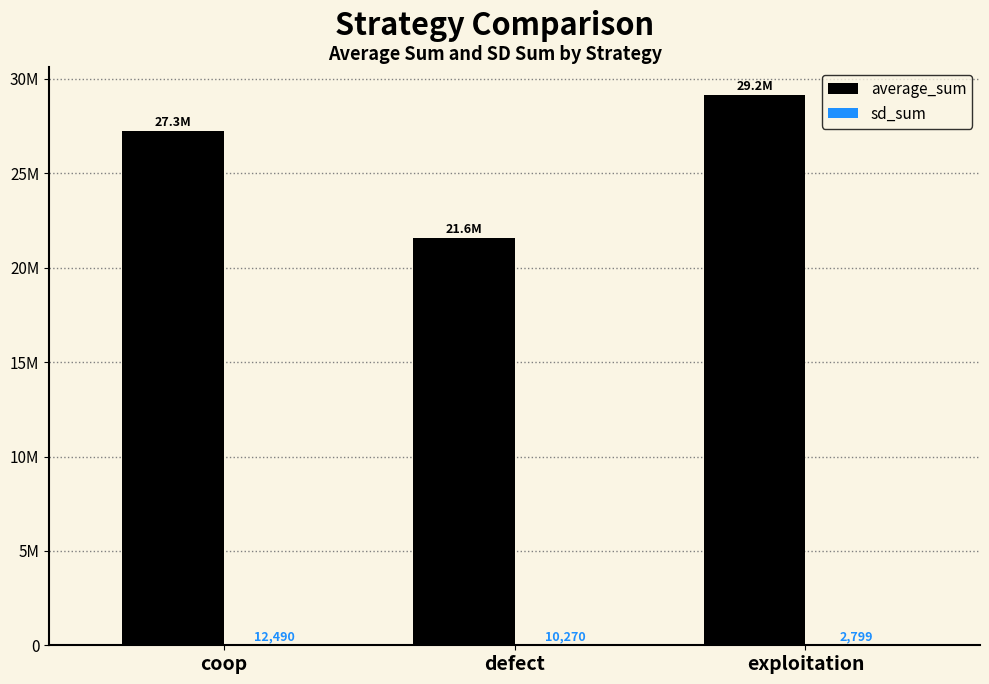

Are the bars horizontal?

No